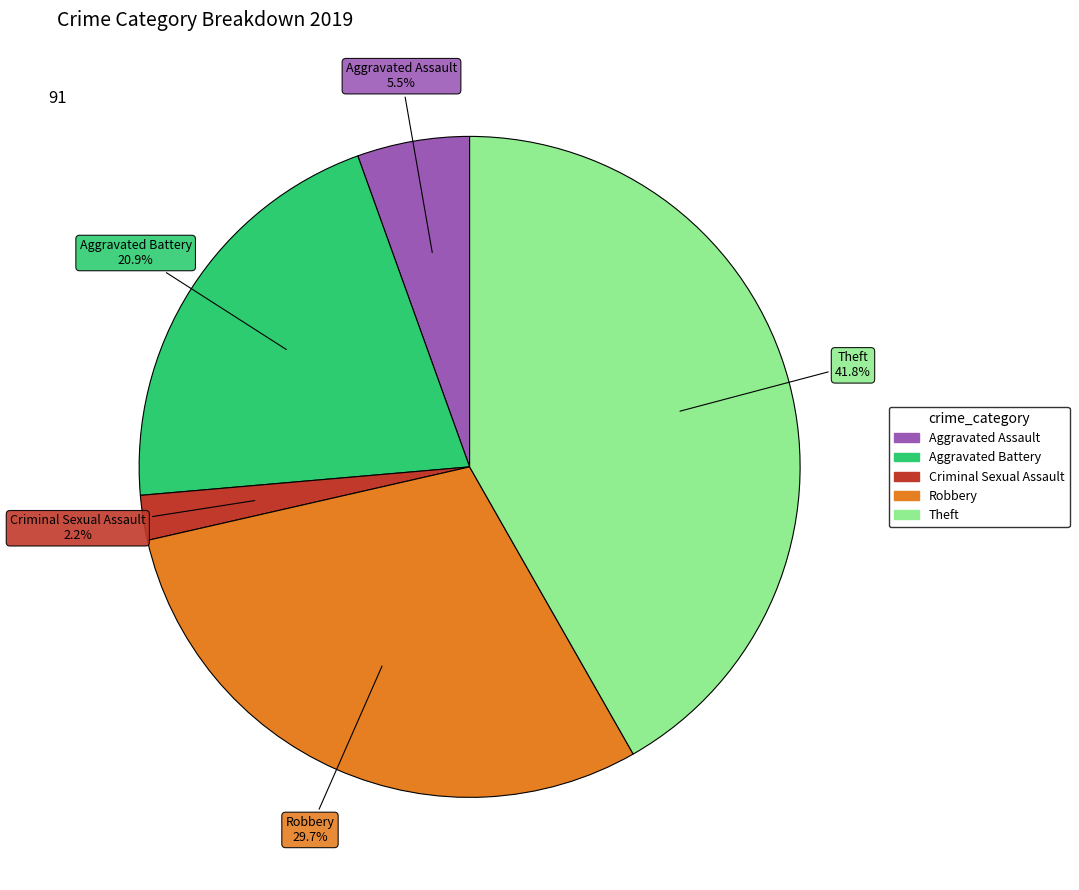

Is there a majority slice in this chart?

No